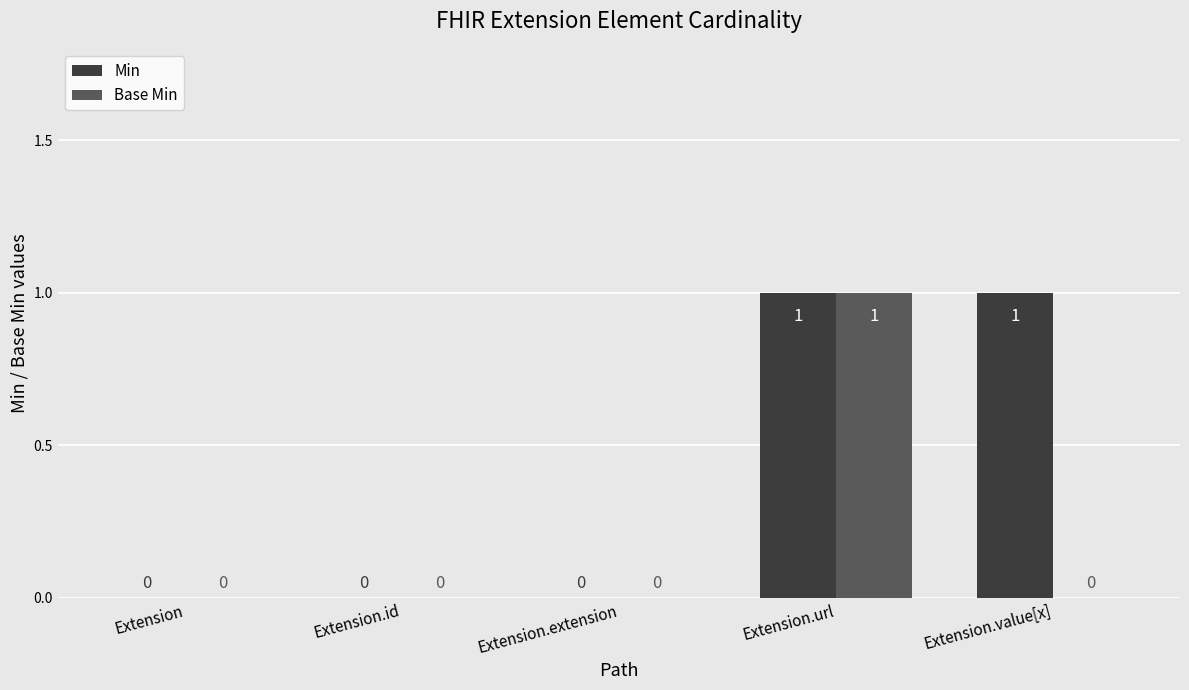

The value of Base Min at Extension.value[x] is 0. True or false?

True